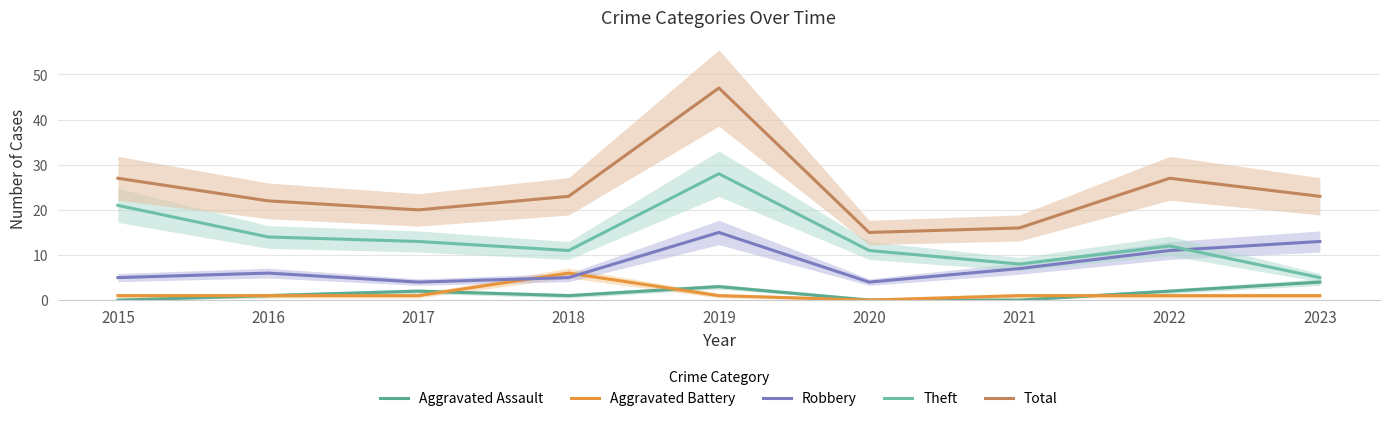

At which category does Aggravated Assault reach its first local peak?

2017